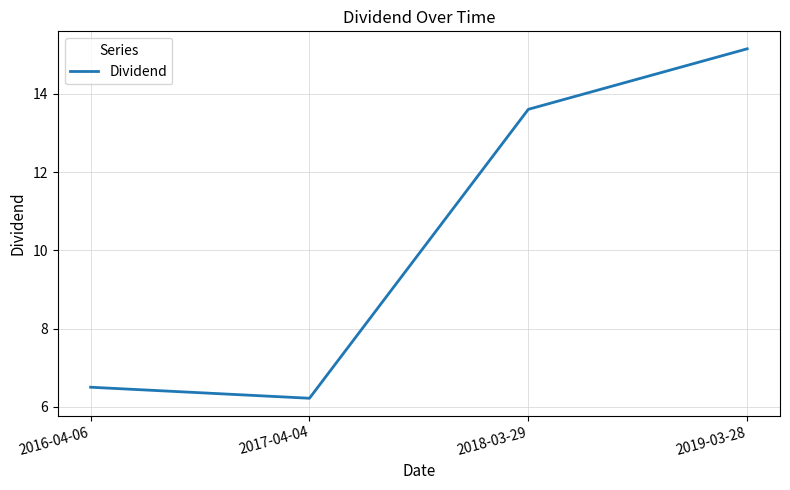

How many lines are shown in the chart?

1